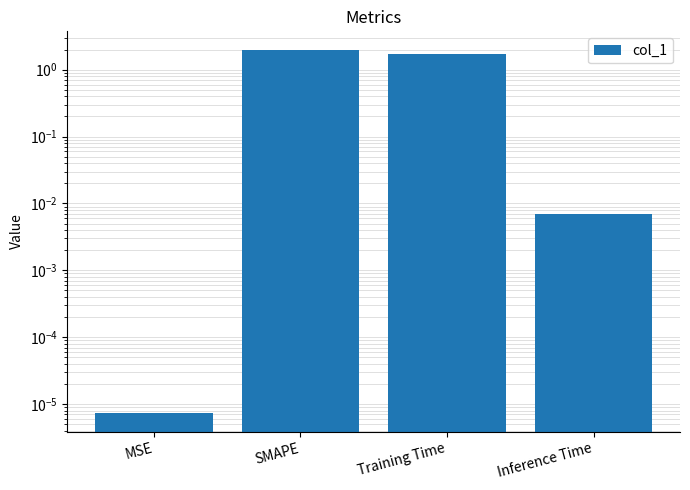

Does the chart contain stacked bars?

No